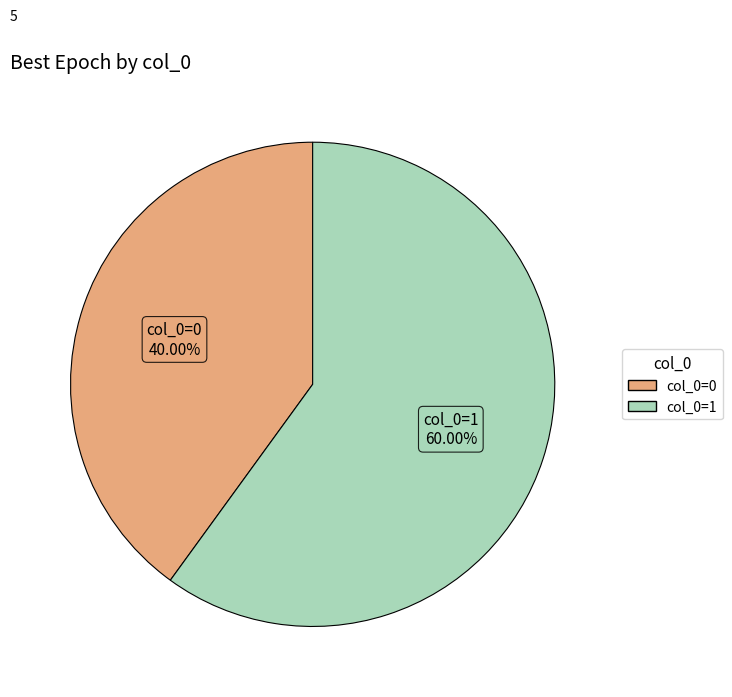

Is there a majority slice in this chart?

Yes